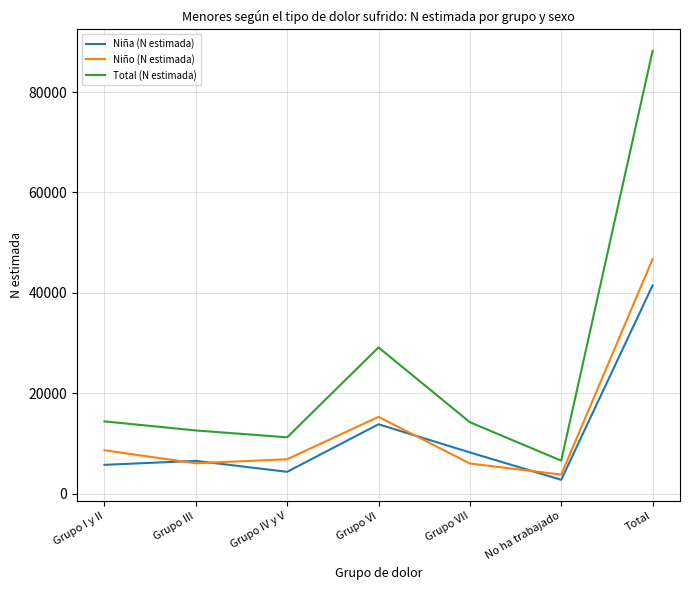

How many lines are shown in the chart?

3